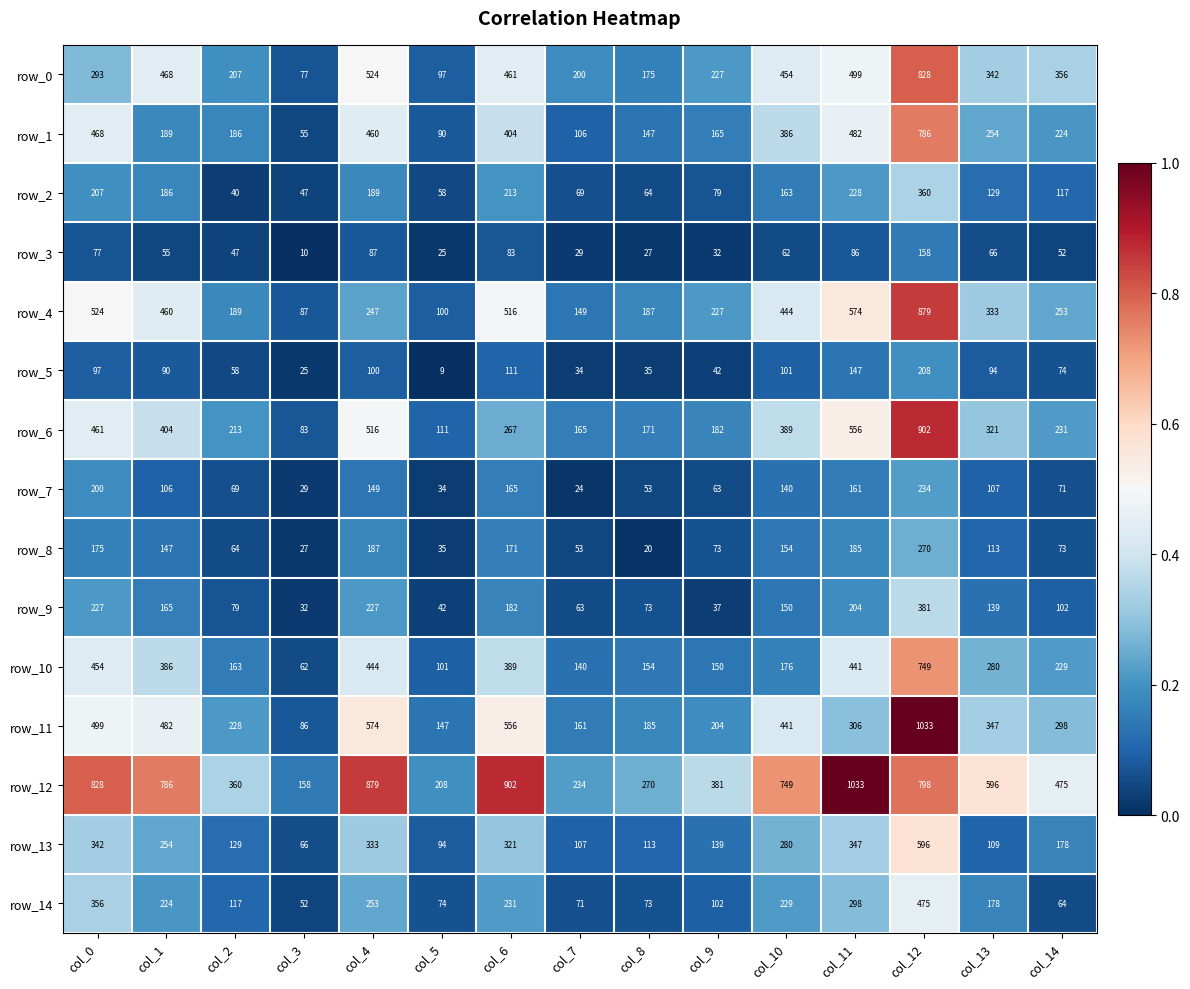

Which series has the largest range (max minus min)?

row_11